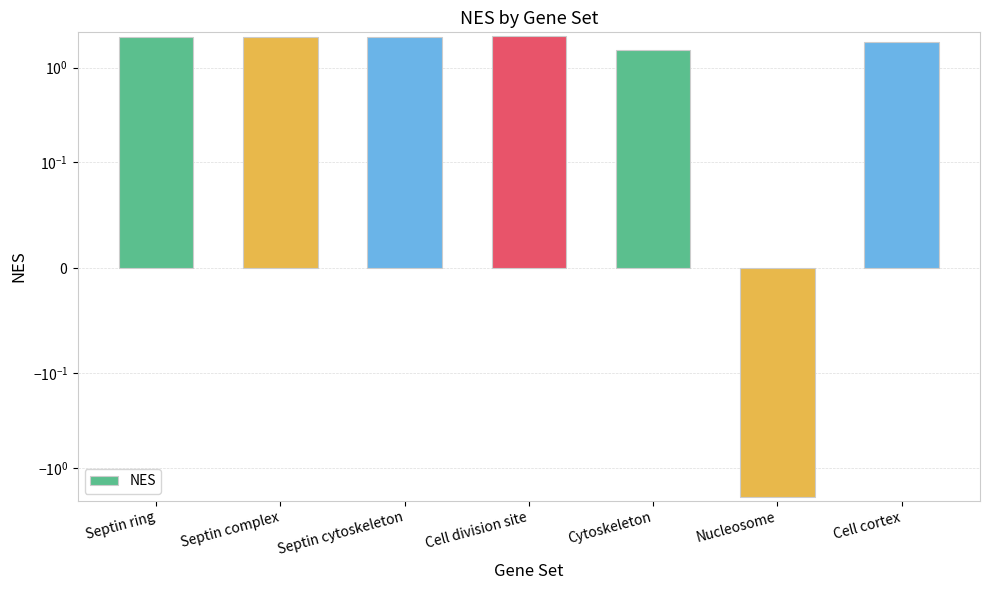

What is the difference between the values at Nucleosome and Cell division site?

4.1